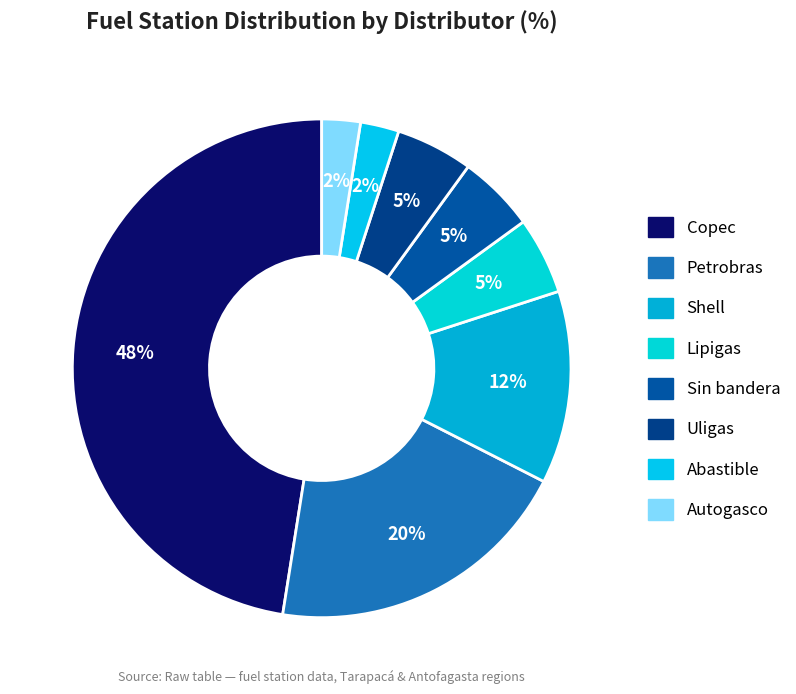

To the nearest percent, what percentage of the pie is Autogasco?

2%